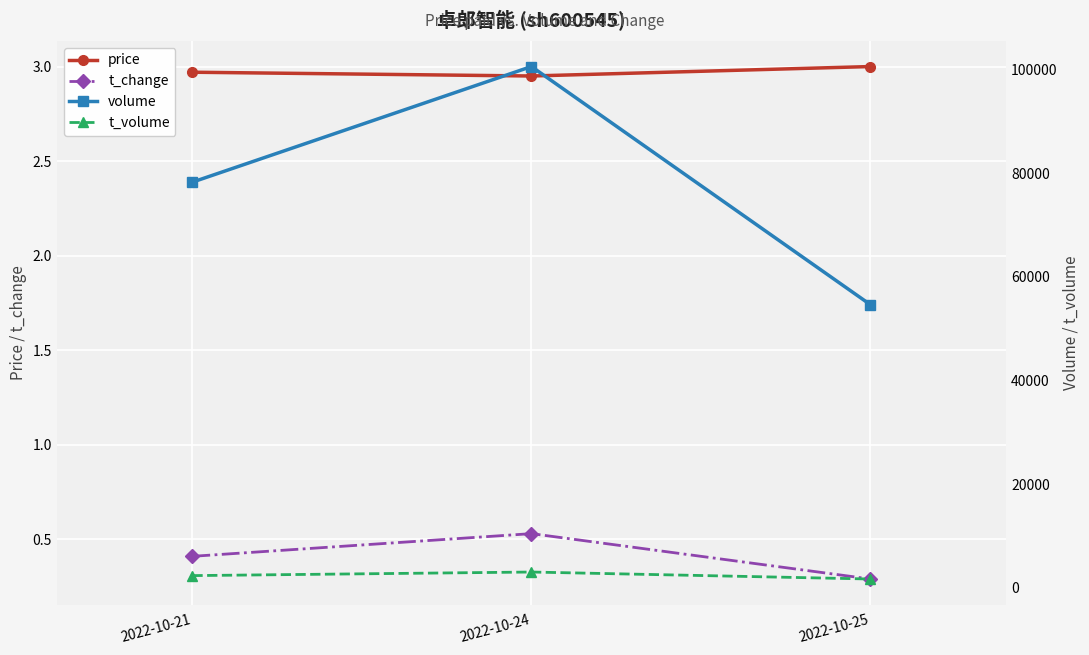

How many lines are shown in the chart?

4